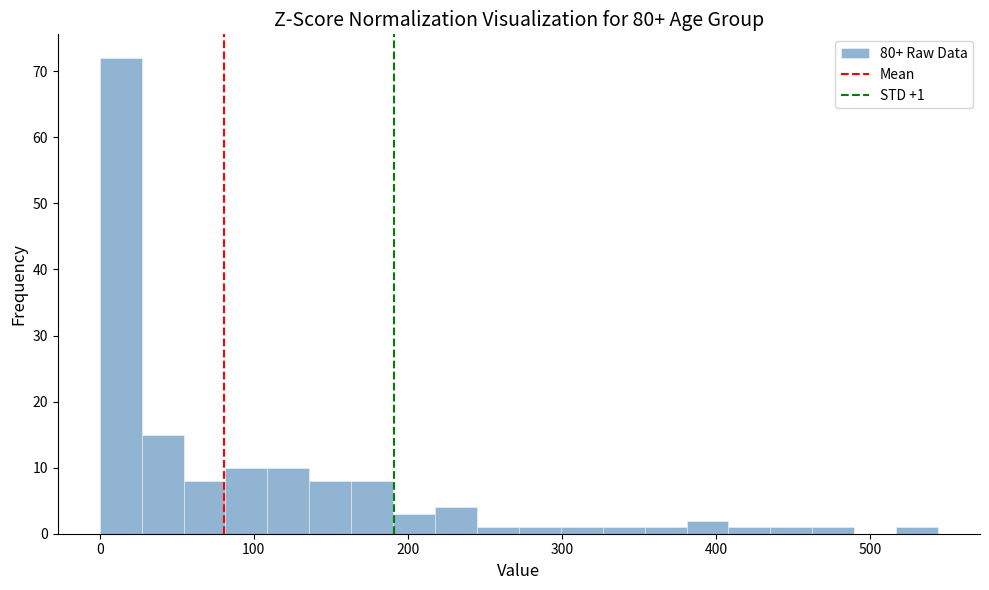

Around what value on the x-axis is the tallest bar? Give the approximate position of its centre, as read against the axis.

10